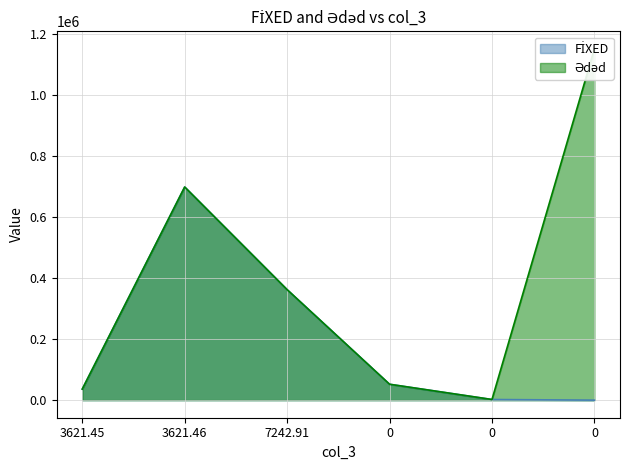

The value of FİXED at 7242.91 is 190417.3. True or false?

False